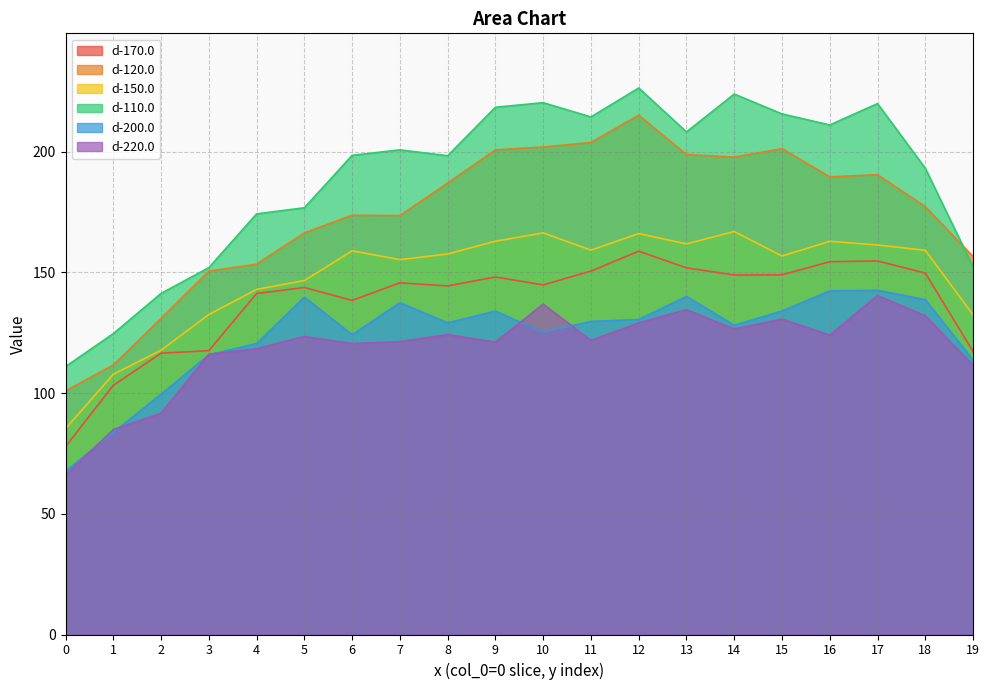

What is the minimum value for d-120.0?

100.9